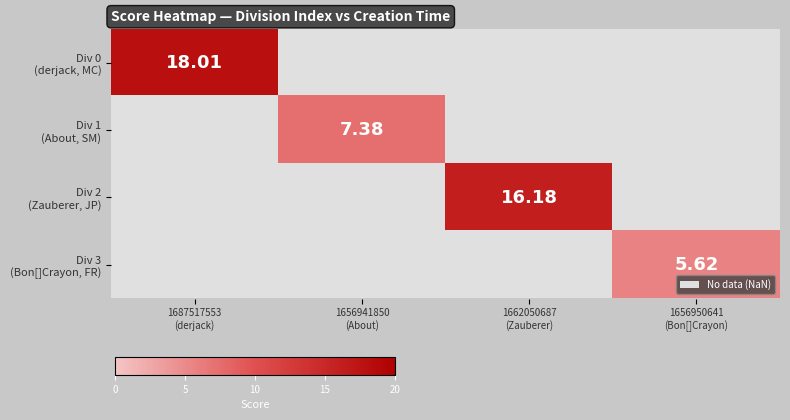

Read the Div 2 (Zauberer, JP) value at 1662050687 (Zauberer).

16.2